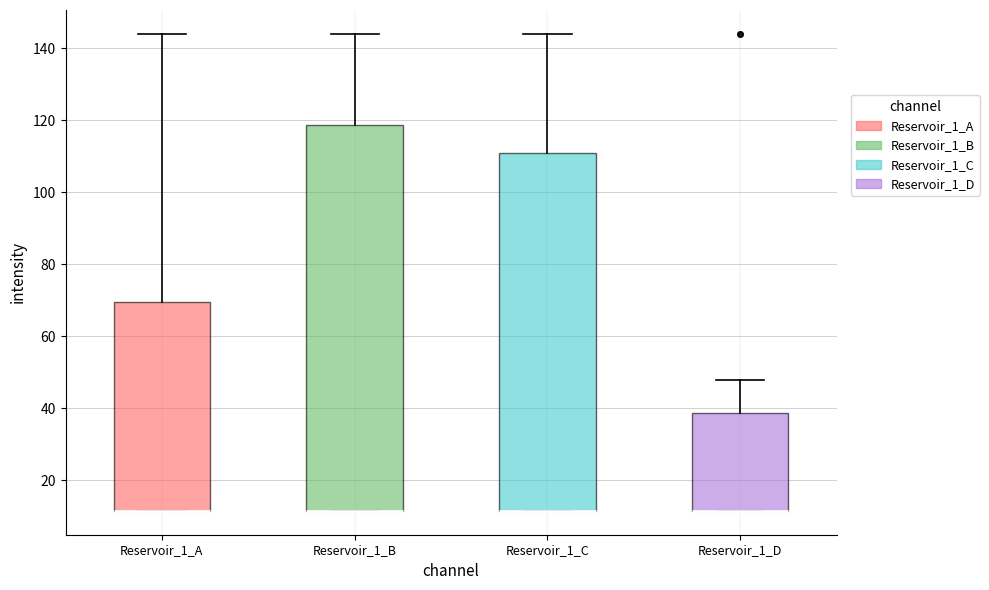

Where is the lower edge of the box for Reservoir_1_C on the y-axis? The values are not printed on the chart, so give them approximately, as read against the axis.

12